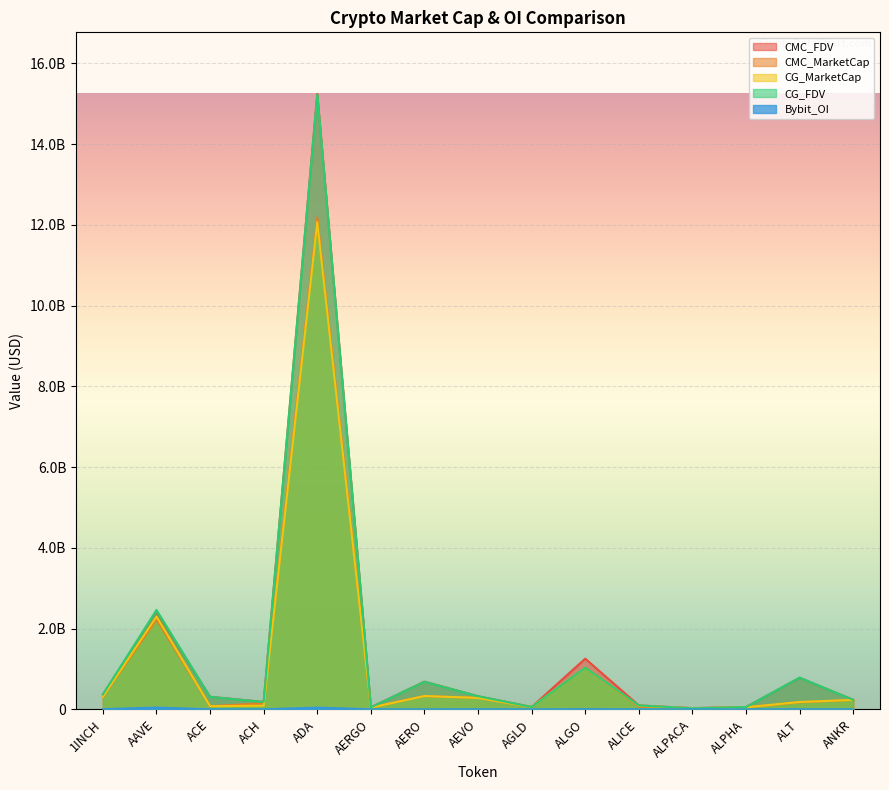

How many interior local peaks does the CG_FDV series have?

5